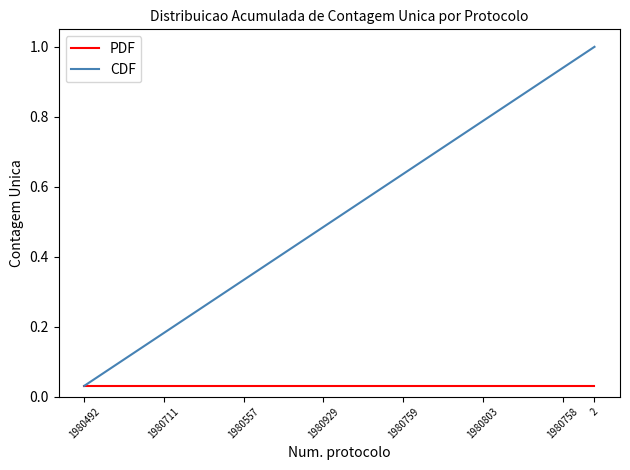

Which series has the widest spread of values?

CDF